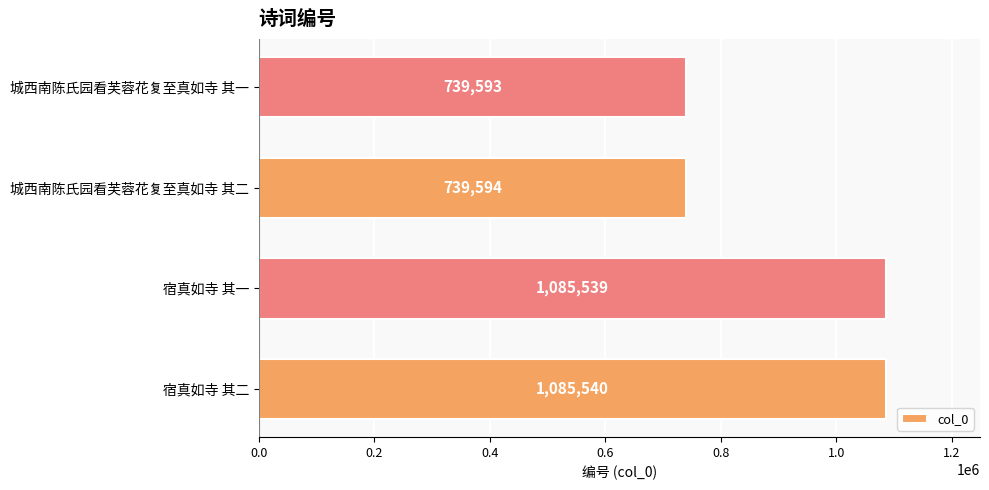

What is the sum of all values?

3650266